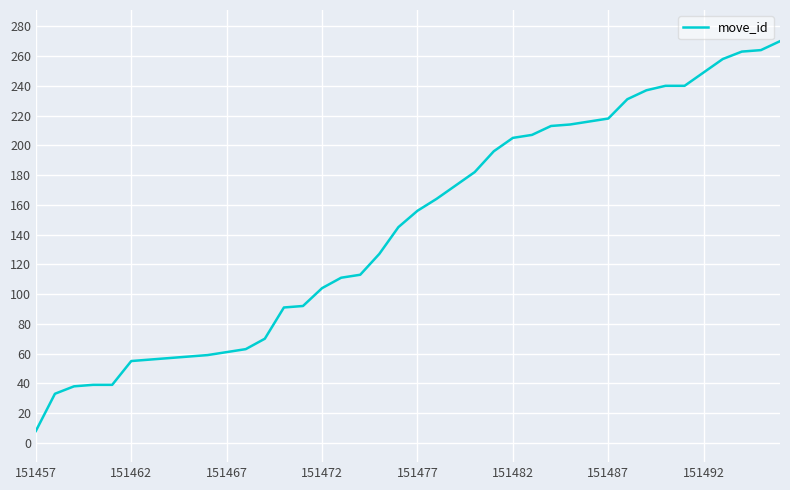

How many values are below 156?

20